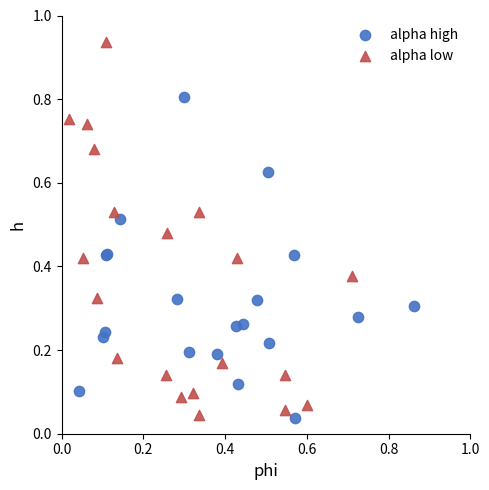

Which series has the widest spread of Y values?

alpha low